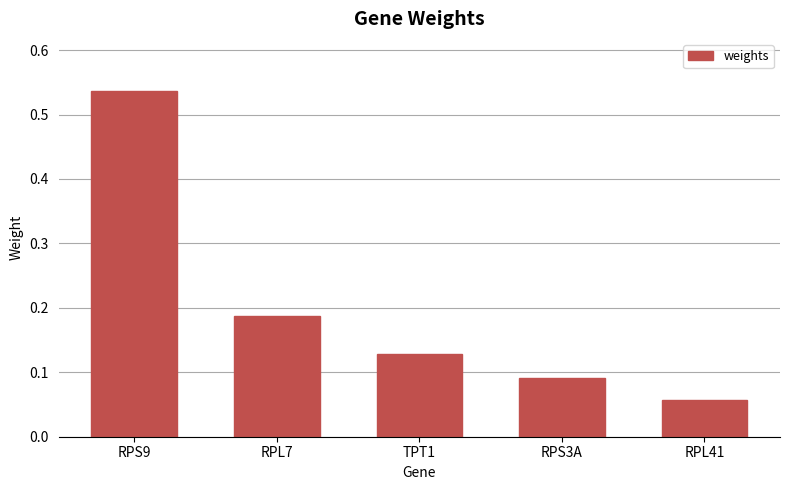

At which label is the value closest to 0?

RPL41